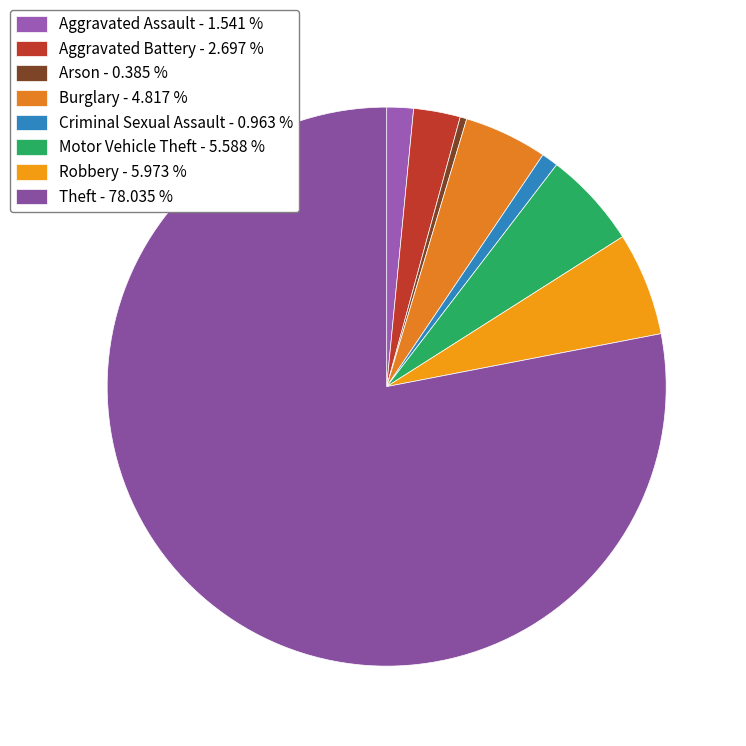

Approximately how many times larger is the value at Criminal Sexual Assault compared to Arson?

2.5